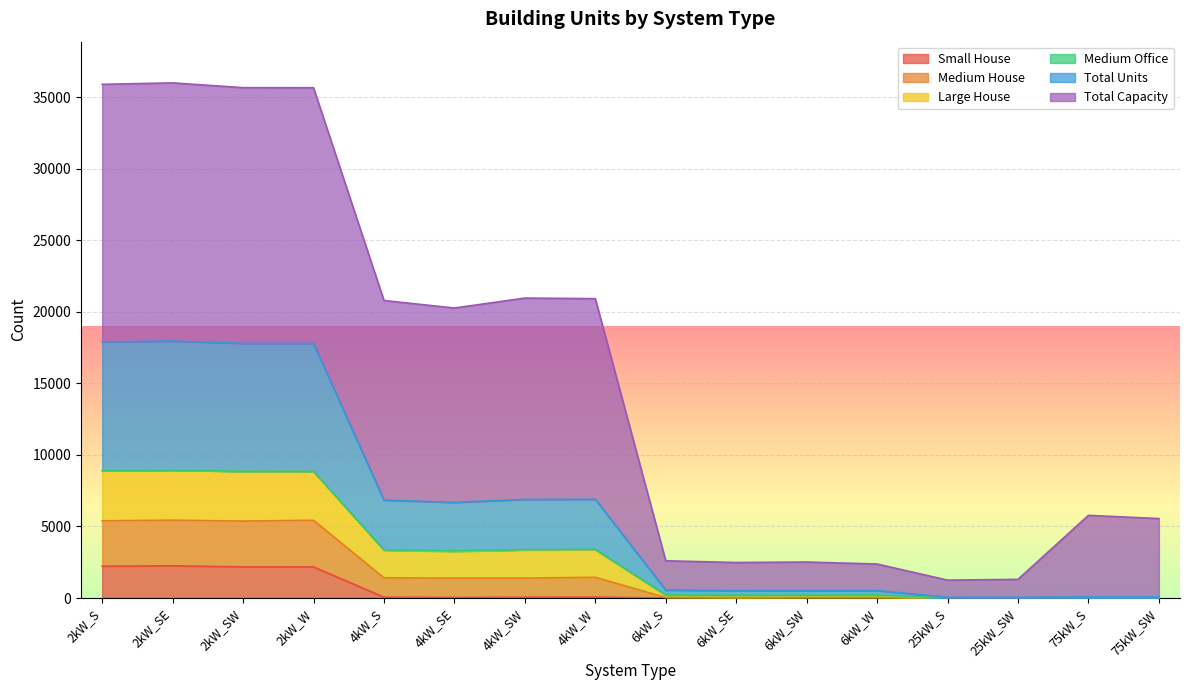

What is the total value across all series at 75kW_S?

5858